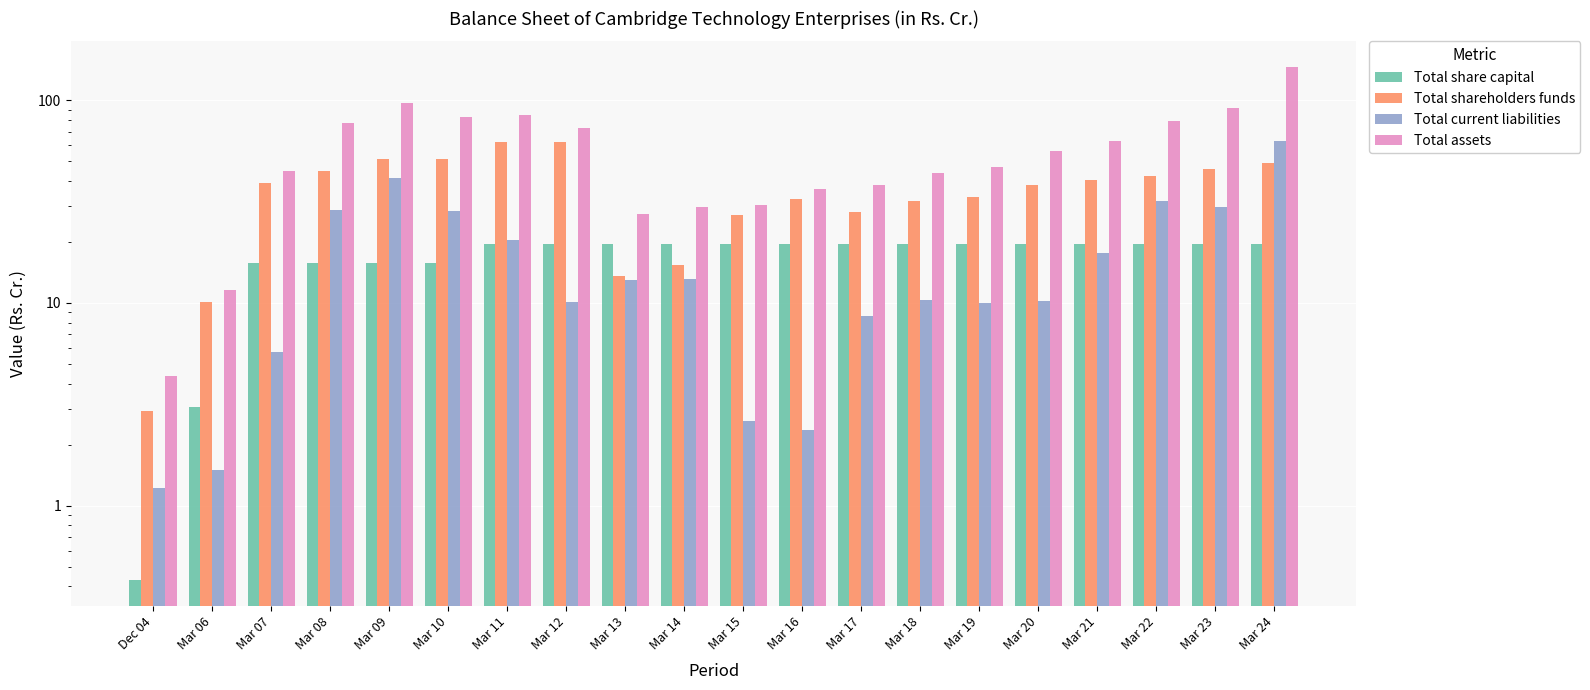

Is it true that Total current liabilities equals 50.0 at Mar 08?

False